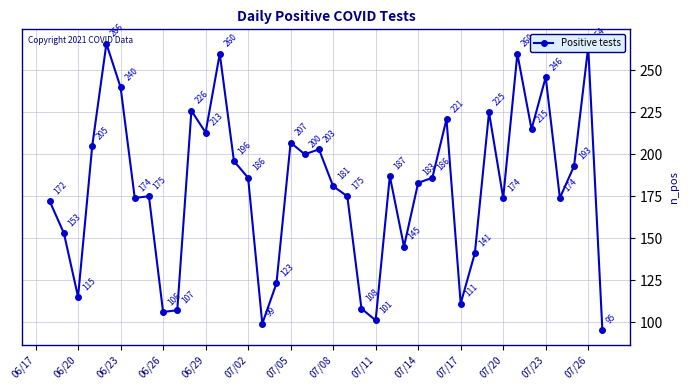

What is the value of the 25th point from the left?

187